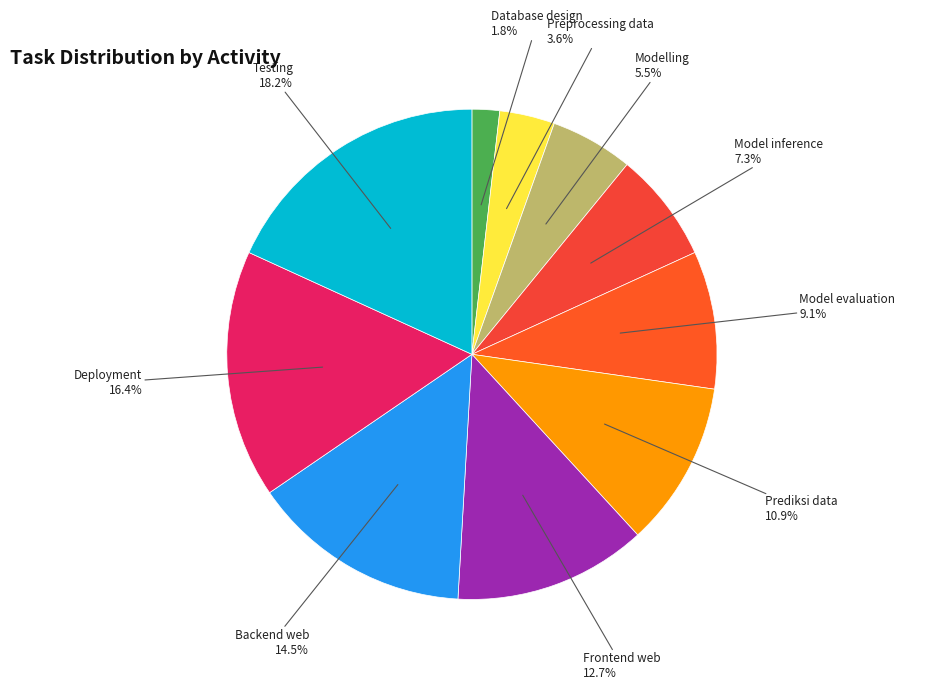

How much of the chart is everything except Model inference?

92.7%